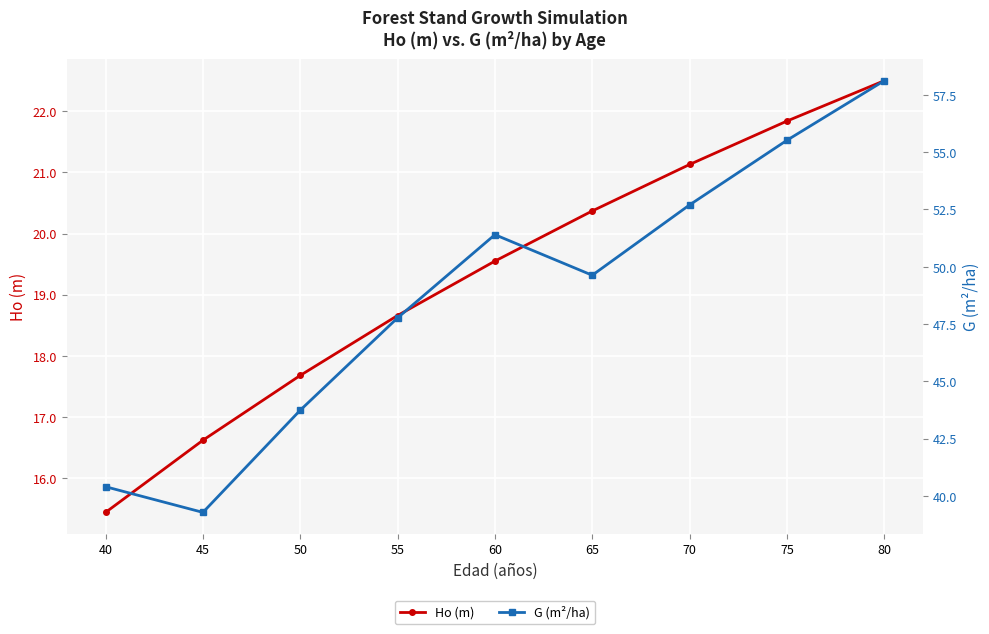

True or false: G (m²/ha) and Ho (m) intersect in this chart.

False